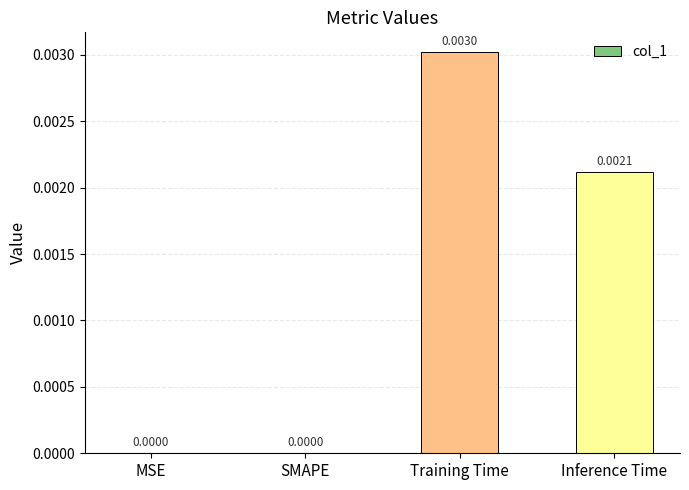

Which category has the highest value across all series?

Training Time